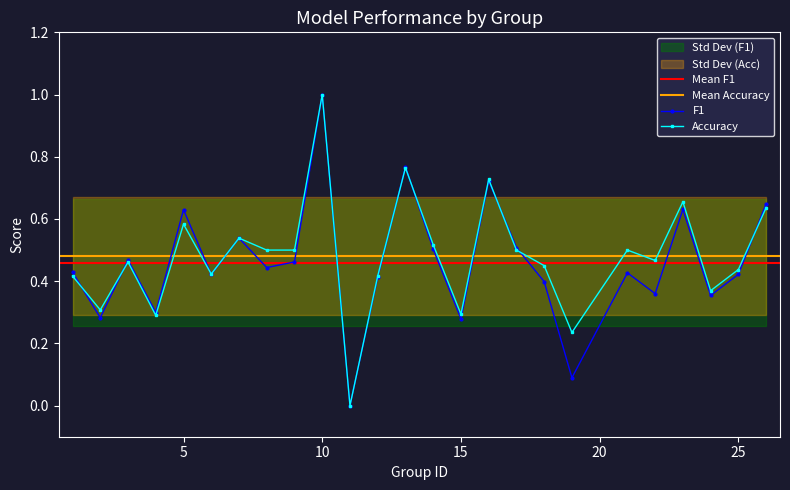

Rank the series at 17 from highest to lowest value.

f1, accuracy